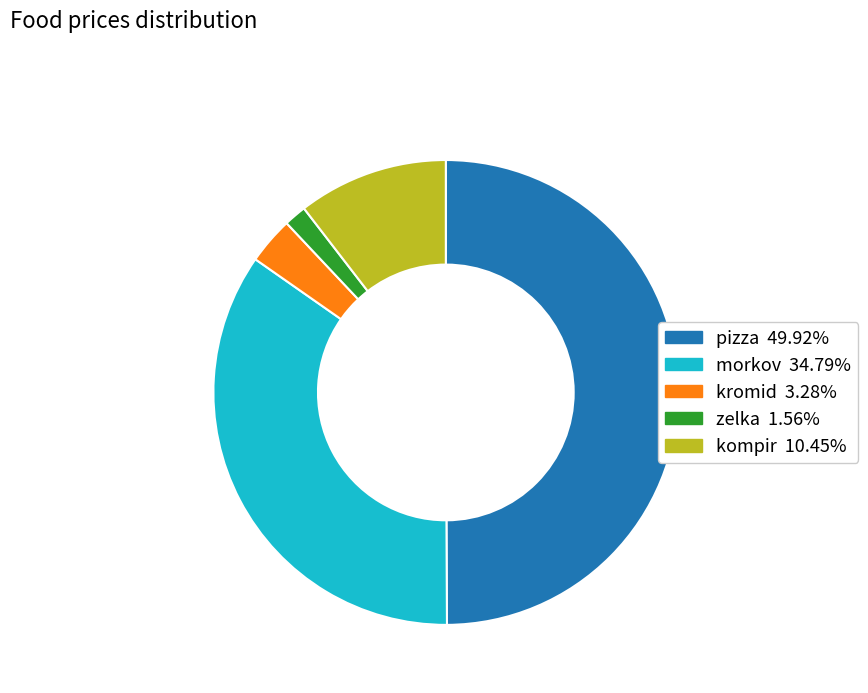

Combined, do pizza and zelka account for over 50%?

Yes